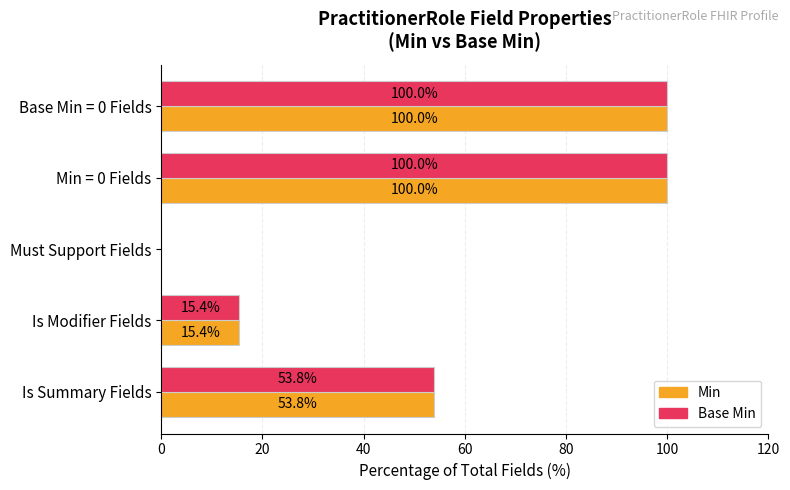

Is it true that Min equals 53.8 at Is Summary Fields?

True